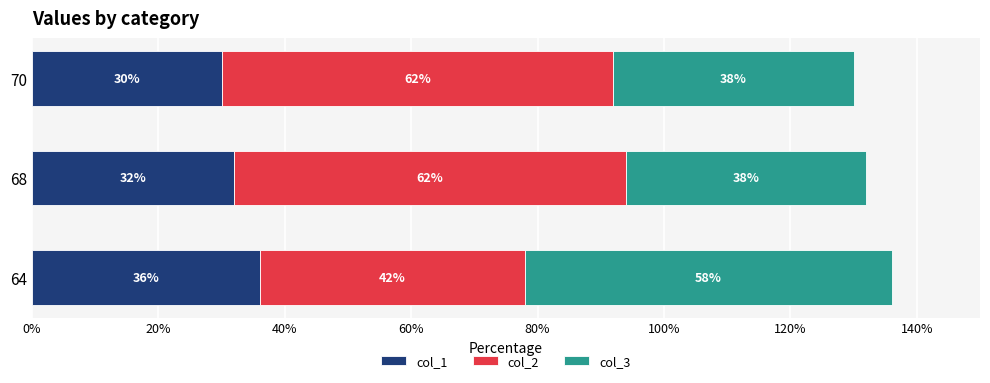

Rank the categories by col_1 value from lowest to highest.

70, 68, 64